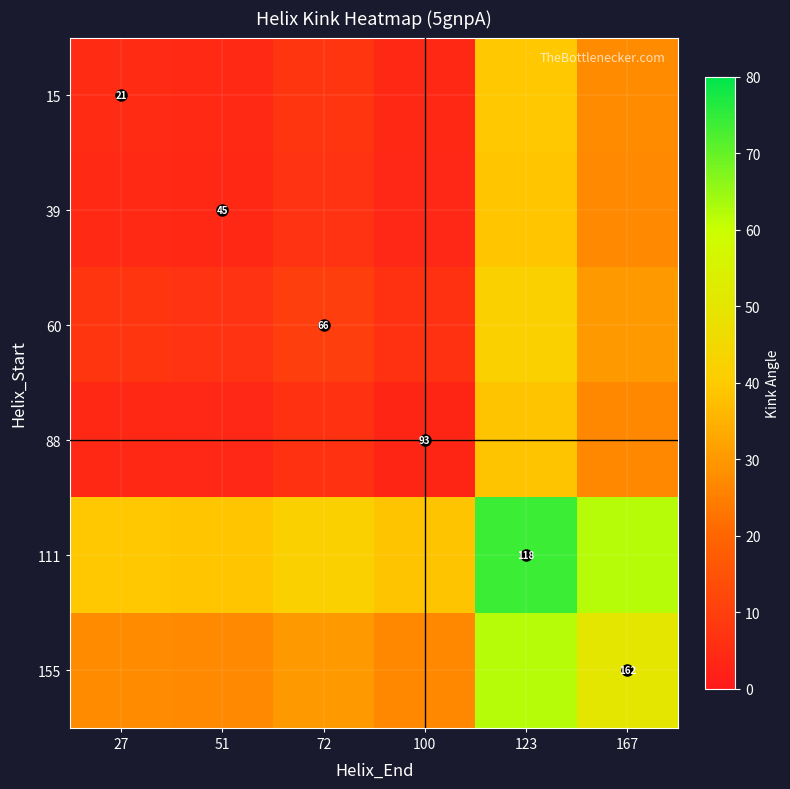

What is the greatest value displayed?

73.8